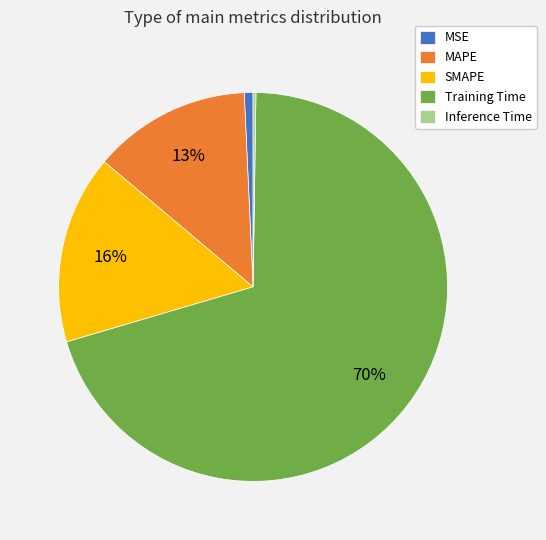

Which slice represents more than half of the pie?

Training Time